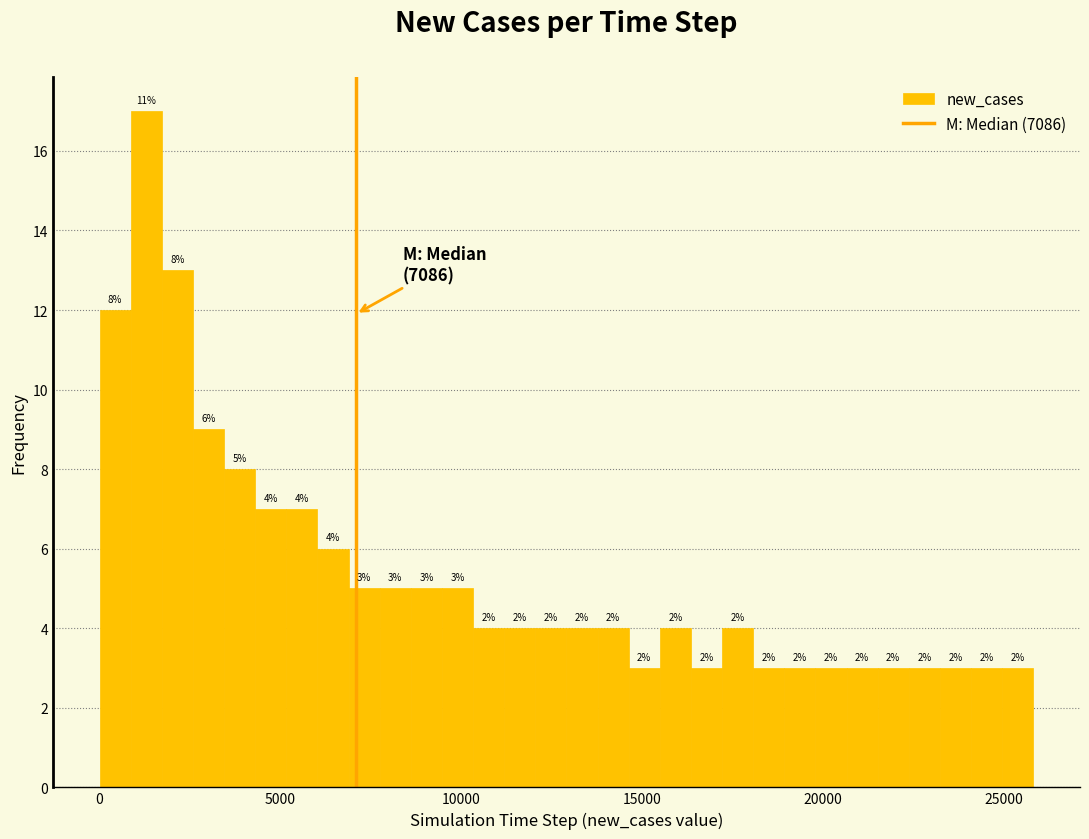

Read against the x-axis, roughly where is the centre of the tallest bar?

1500